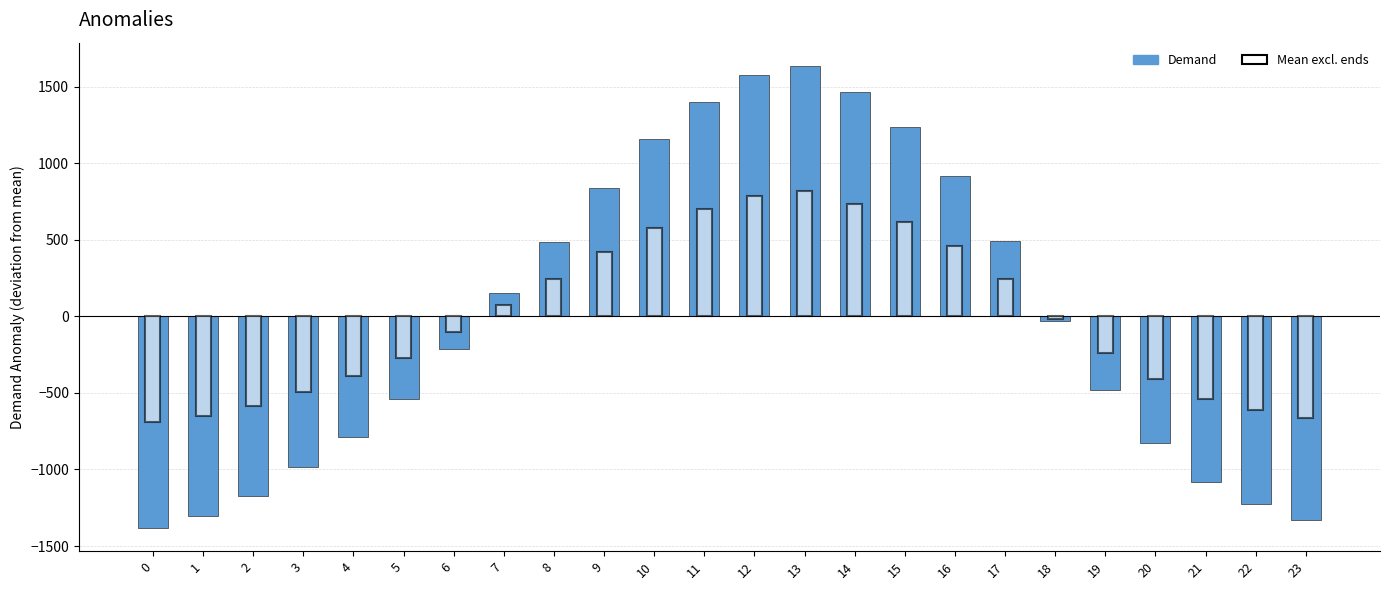

How many negative values are there?

13